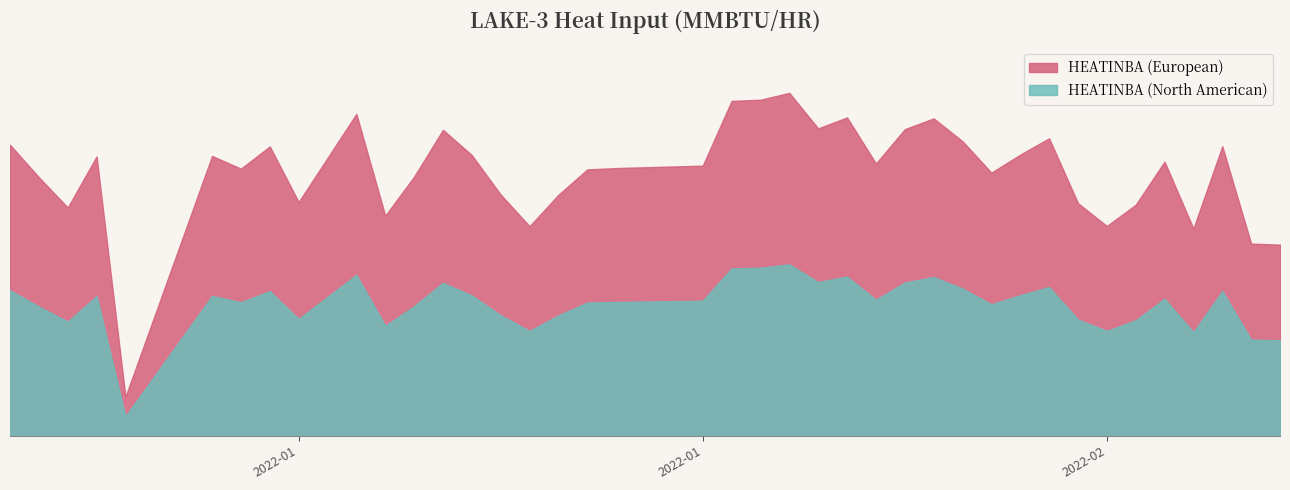

True or false: the data shows 310.2 at 2022-01-20.

False